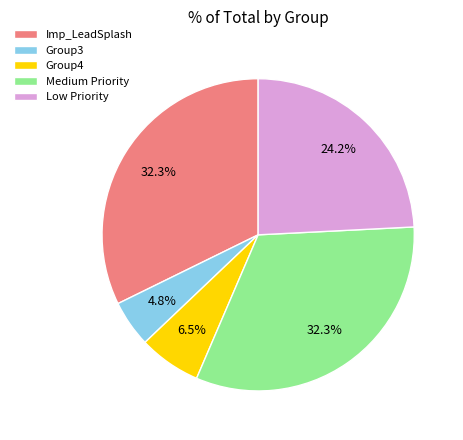

True or false: Low Priority accounts for 24% of the total.

True